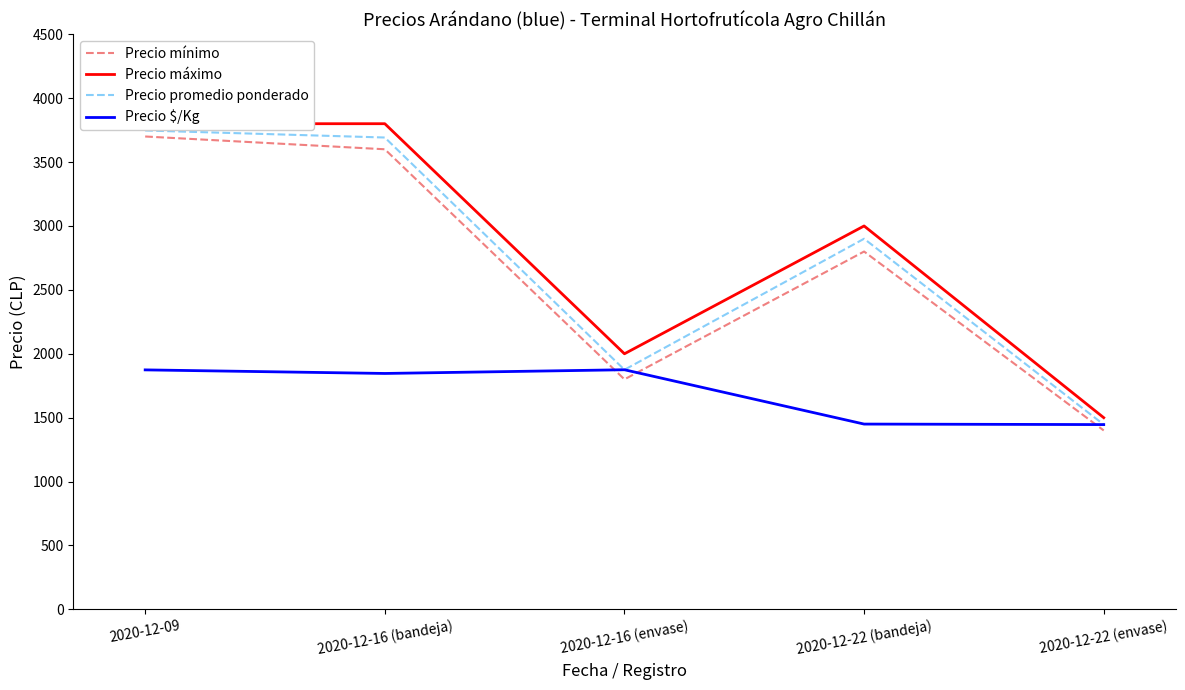

At which label is Precio promedio ponderado closest to 2596?

2020-12-22 (bandeja)